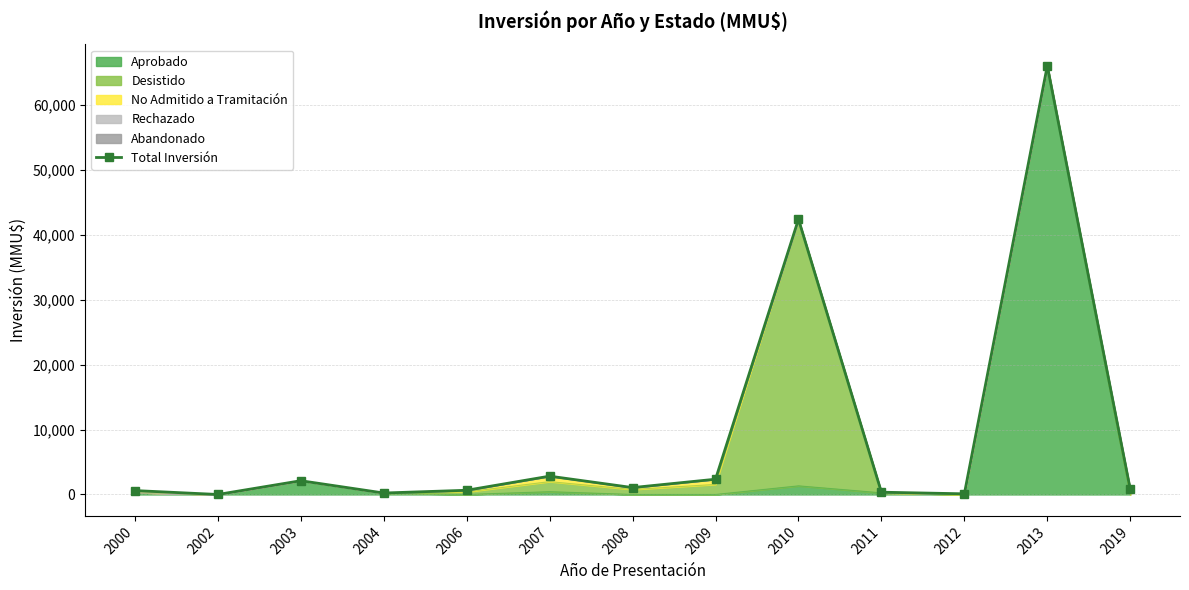

Reading right to left, transcribe all the data shown in this chart.

2019=800	2013=66052	2012=100	2011=350	2010=42403	2009=2350	2008=1060	2007=2823	2006=648	2004=224	2003=2119	2002=0	2000=600